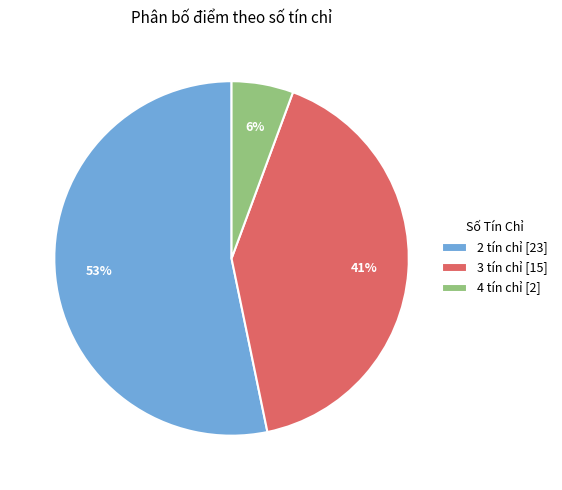

To the nearest percent, what is the combined percentage of 3 tín chỉ [15] and 2 tín chỉ [23]?

94%